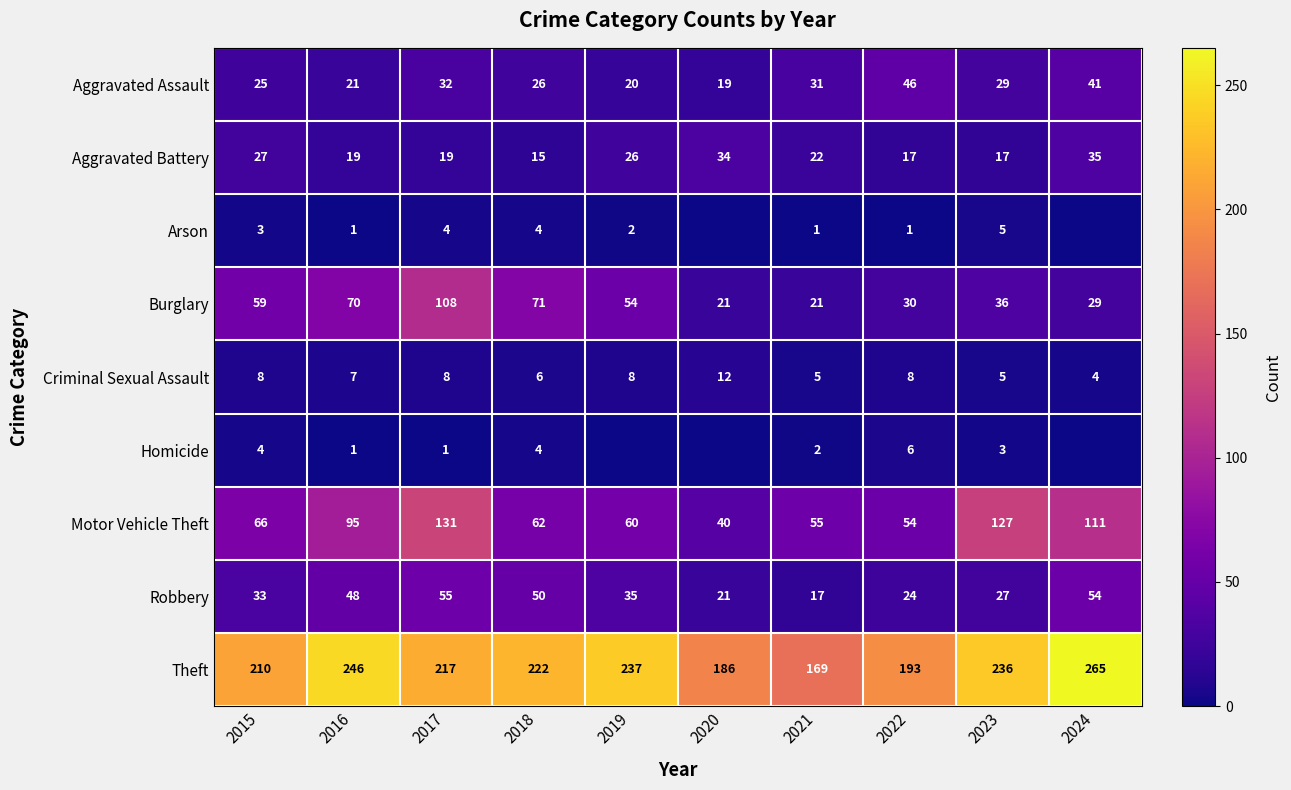

What is the spread (max minus min) of values at 2018?

218